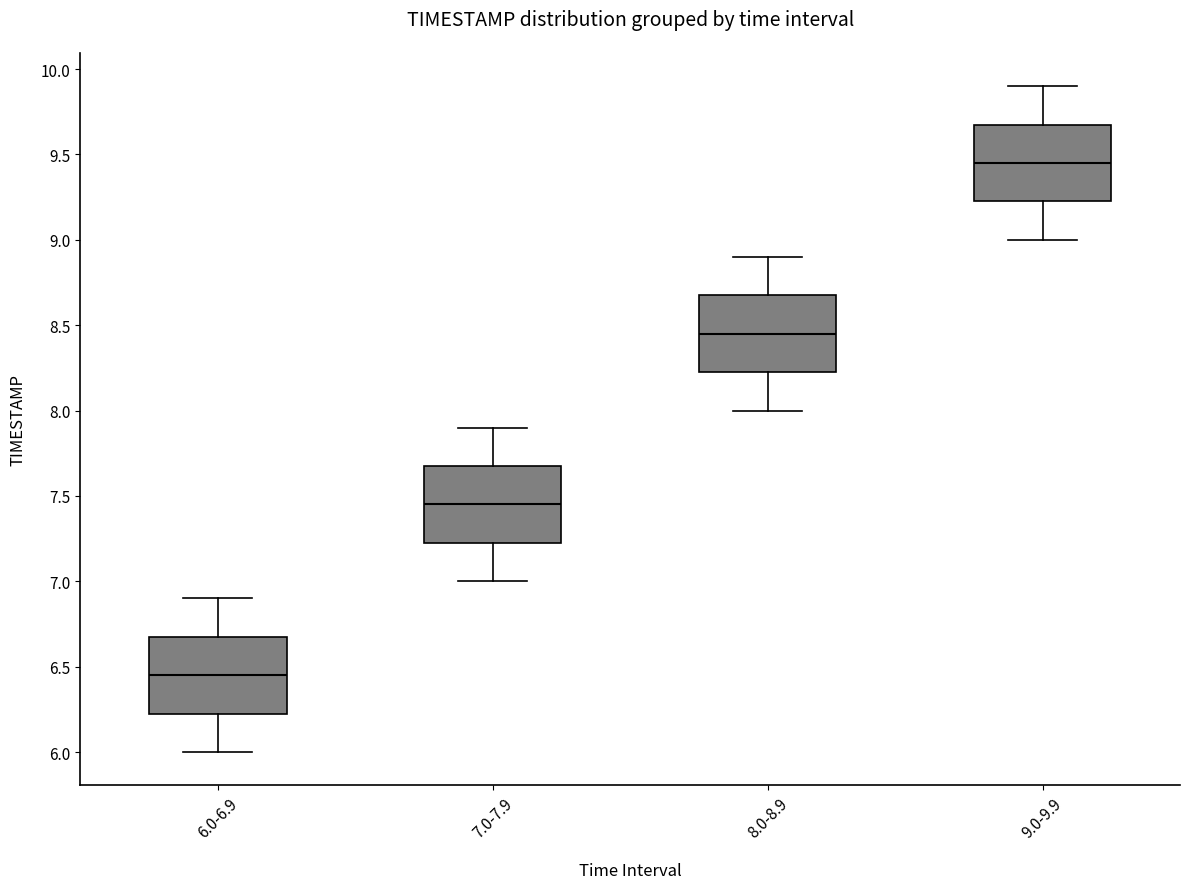

Which box's median line is the lowest?

6.0-6.9